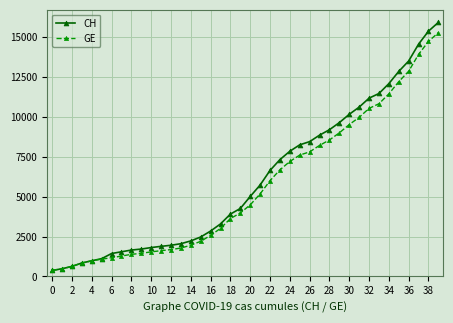

Which series has the widest spread of values?

CH